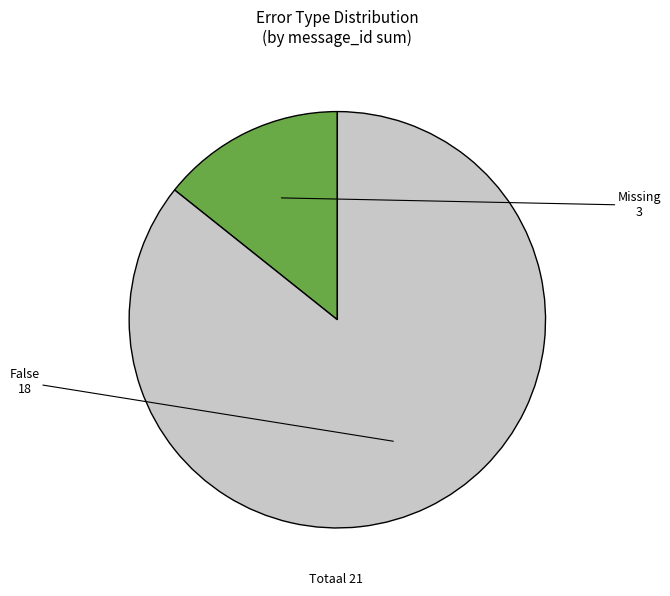

How many slices are in this pie chart?

2